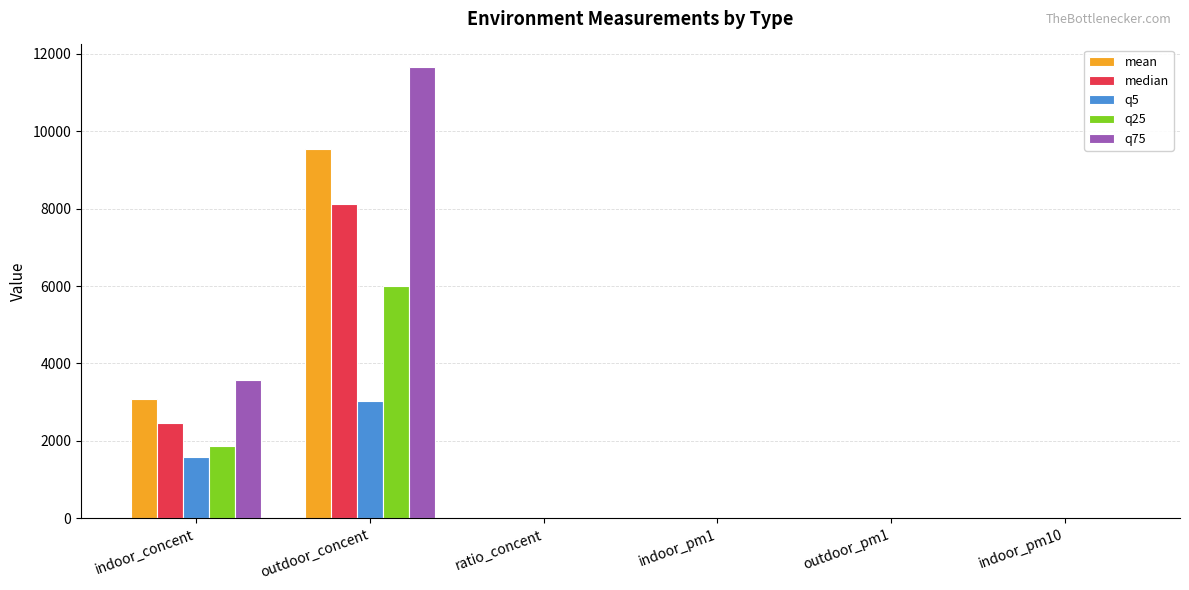

Is the value of q75 at outdoor_concent greater than the value of q25 at outdoor_concent?

Yes